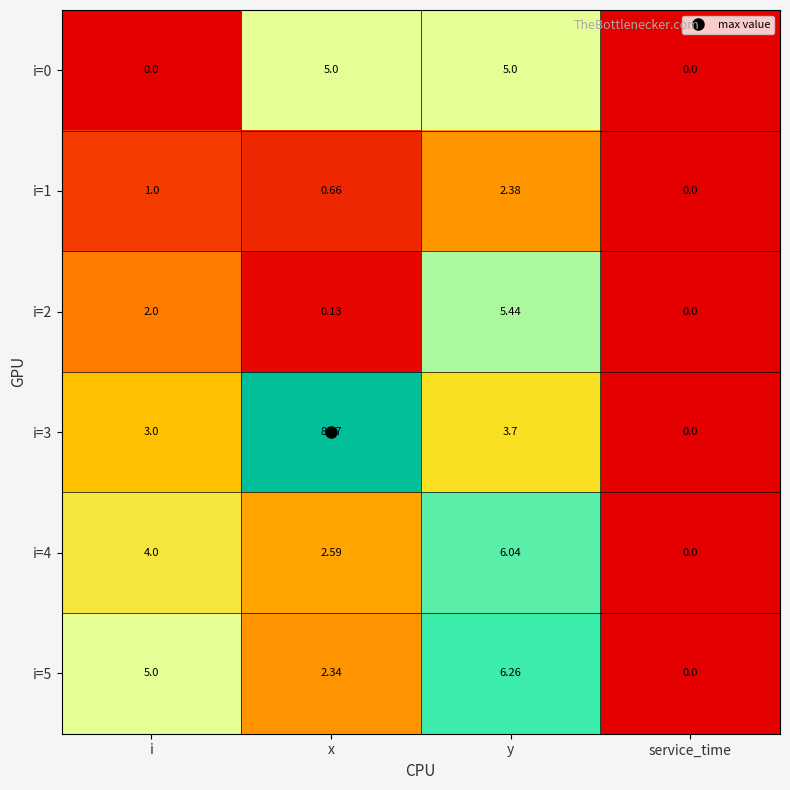

At which label does i=4 reach its minimum?

service_time